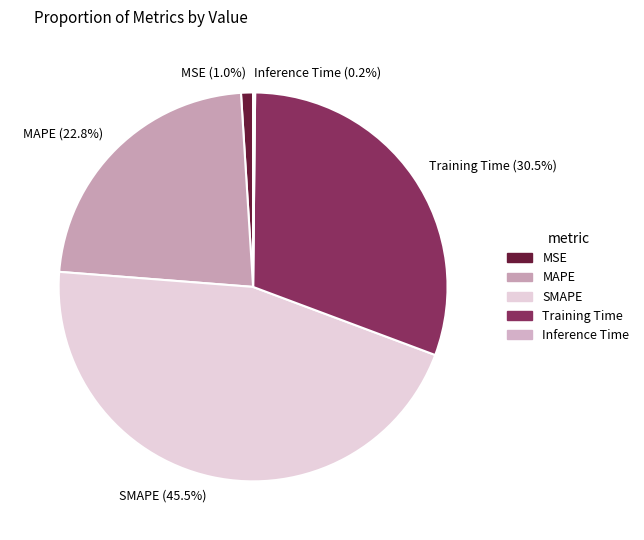

To the nearest percent, what is the difference between the largest and smallest slice percentages?

45%